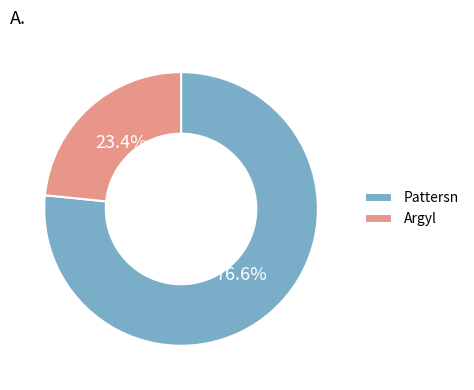

What is the ratio of the value at Argyl to the value at Pattersn?

0.3